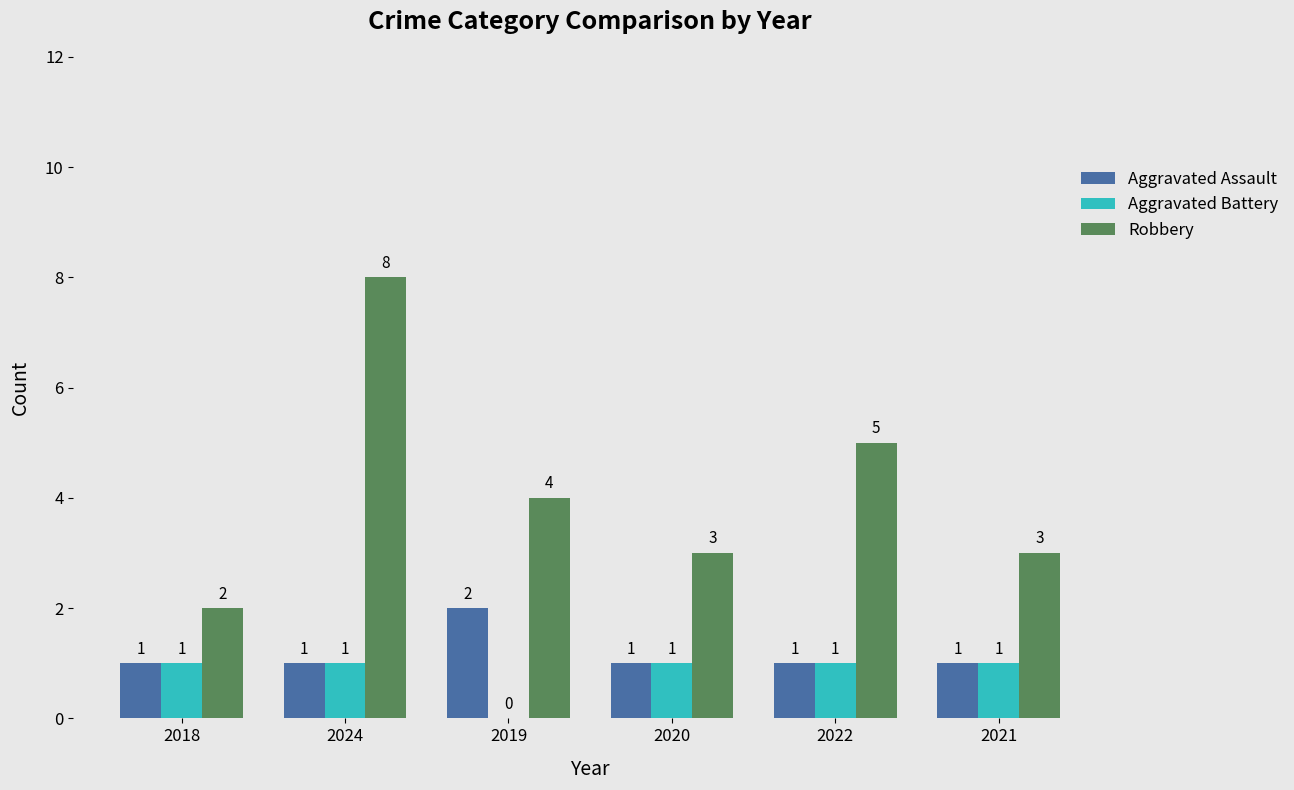

The value of Aggravated Battery at 2020 is 2. True or false?

False